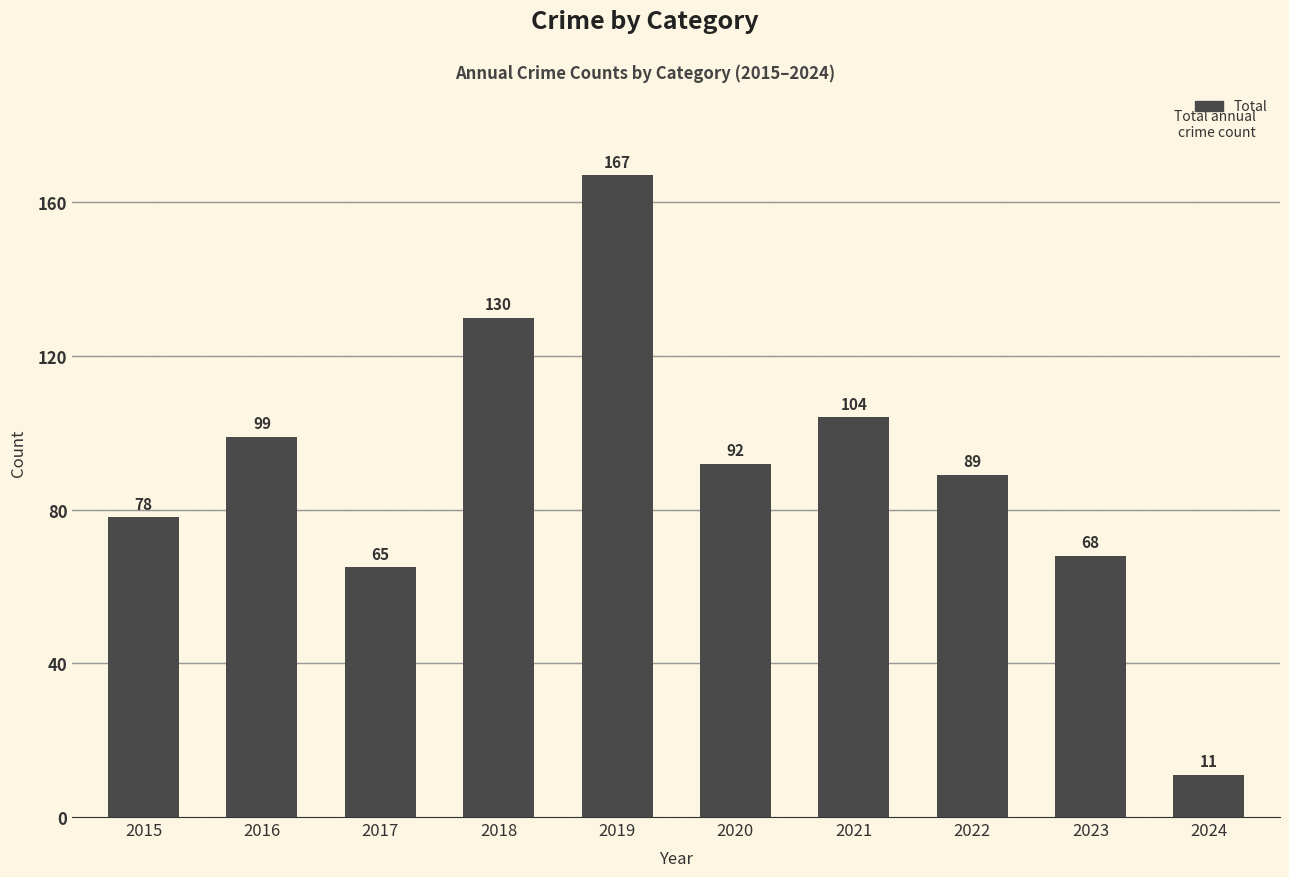

List the labels in order of value, largest first.

2019, 2018, 2021, 2016, 2020, 2022, 2015, 2023, 2017, 2024